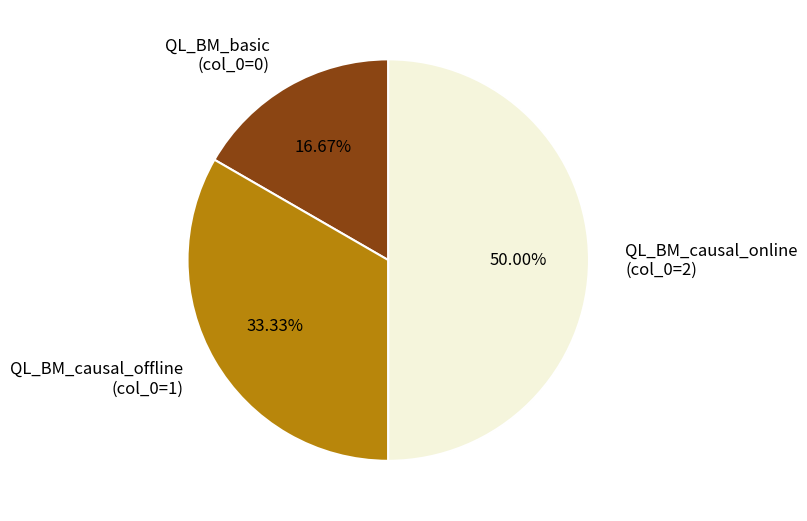

Combined, what portion of the pie is QL_BM_causal_offline and QL_BM_basic?

50.0%